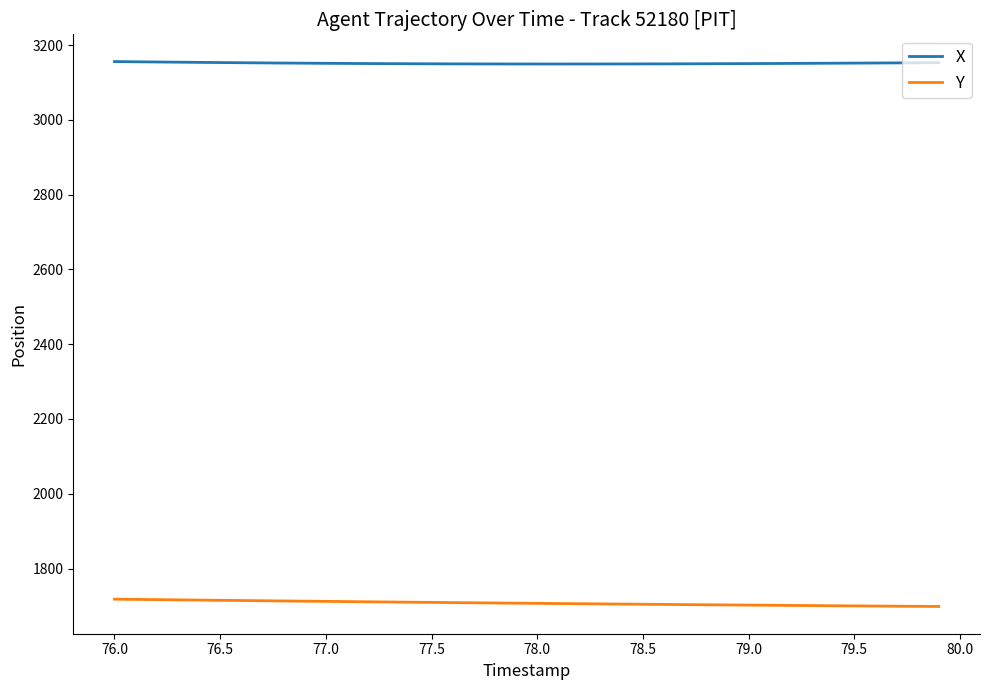

True or false: Y and X cross at least once.

False